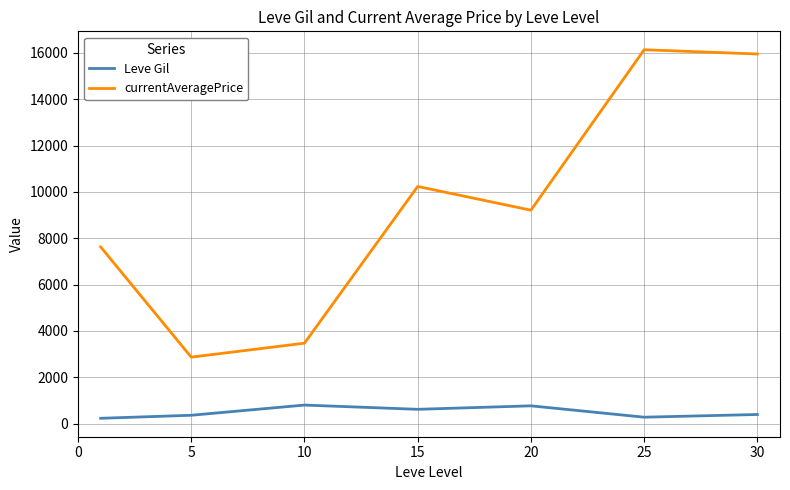

What is the greatest value displayed?

16132.0